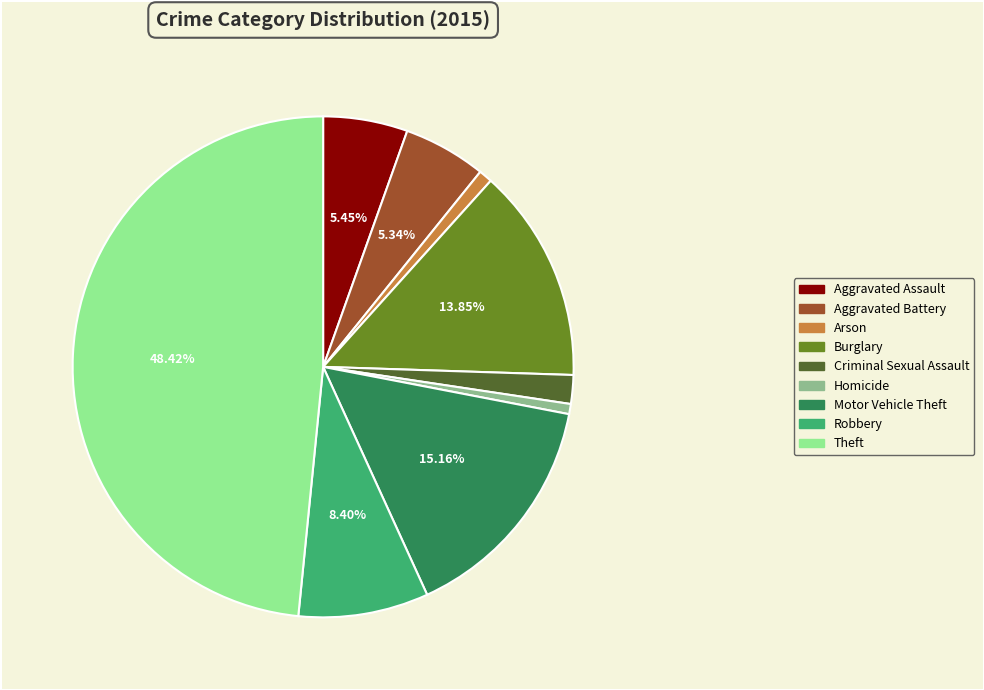

Which category has the biggest portion of the pie?

Theft